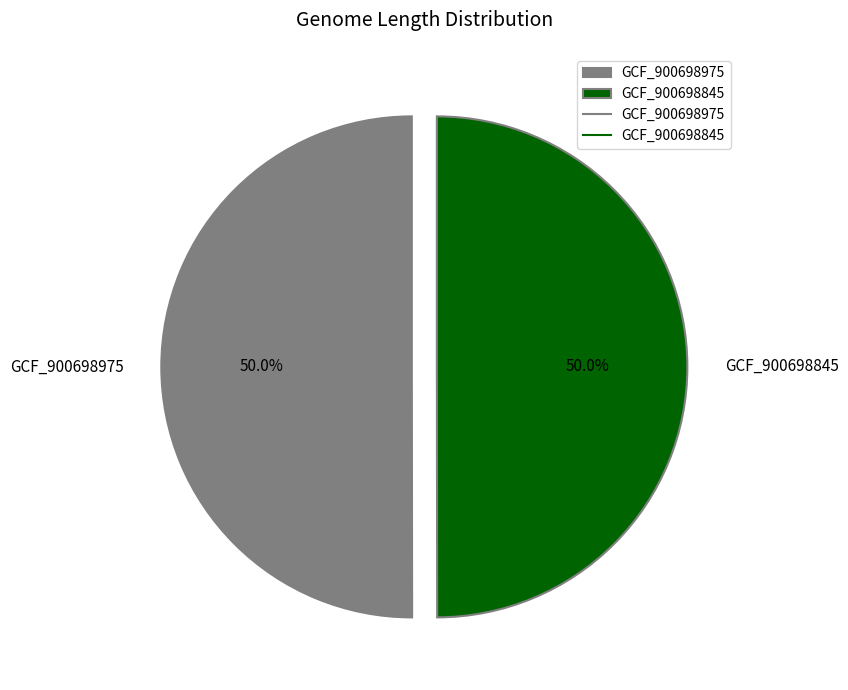

What is the ratio of the value at GCF_900698845 to the value at GCF_900698975?

1.0